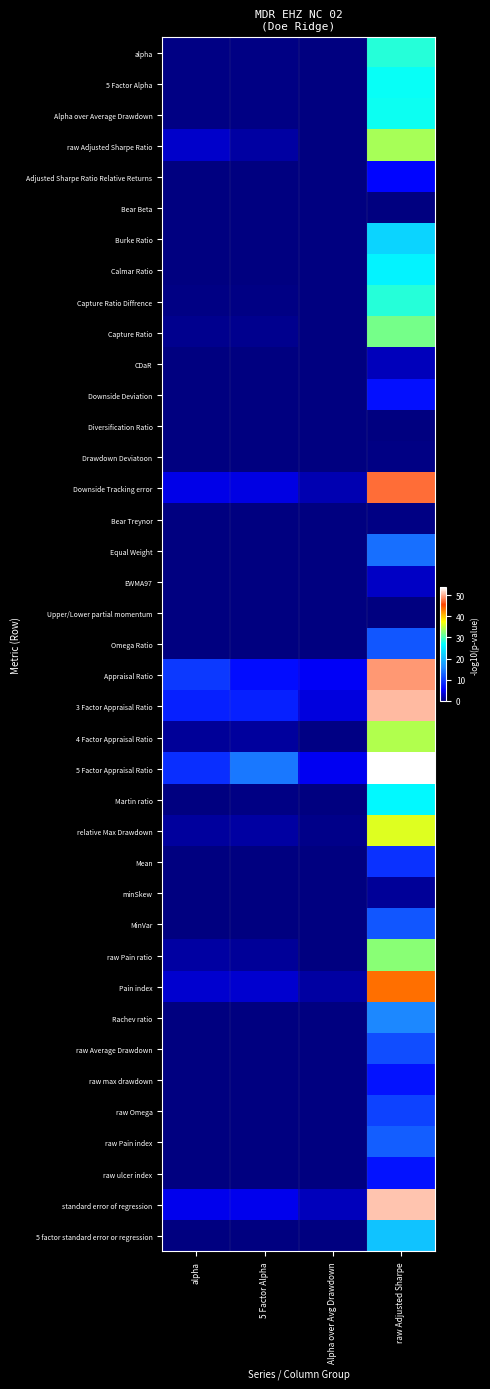

At which category does the chart reach its peak across all series?

raw Adjusted Sharpe